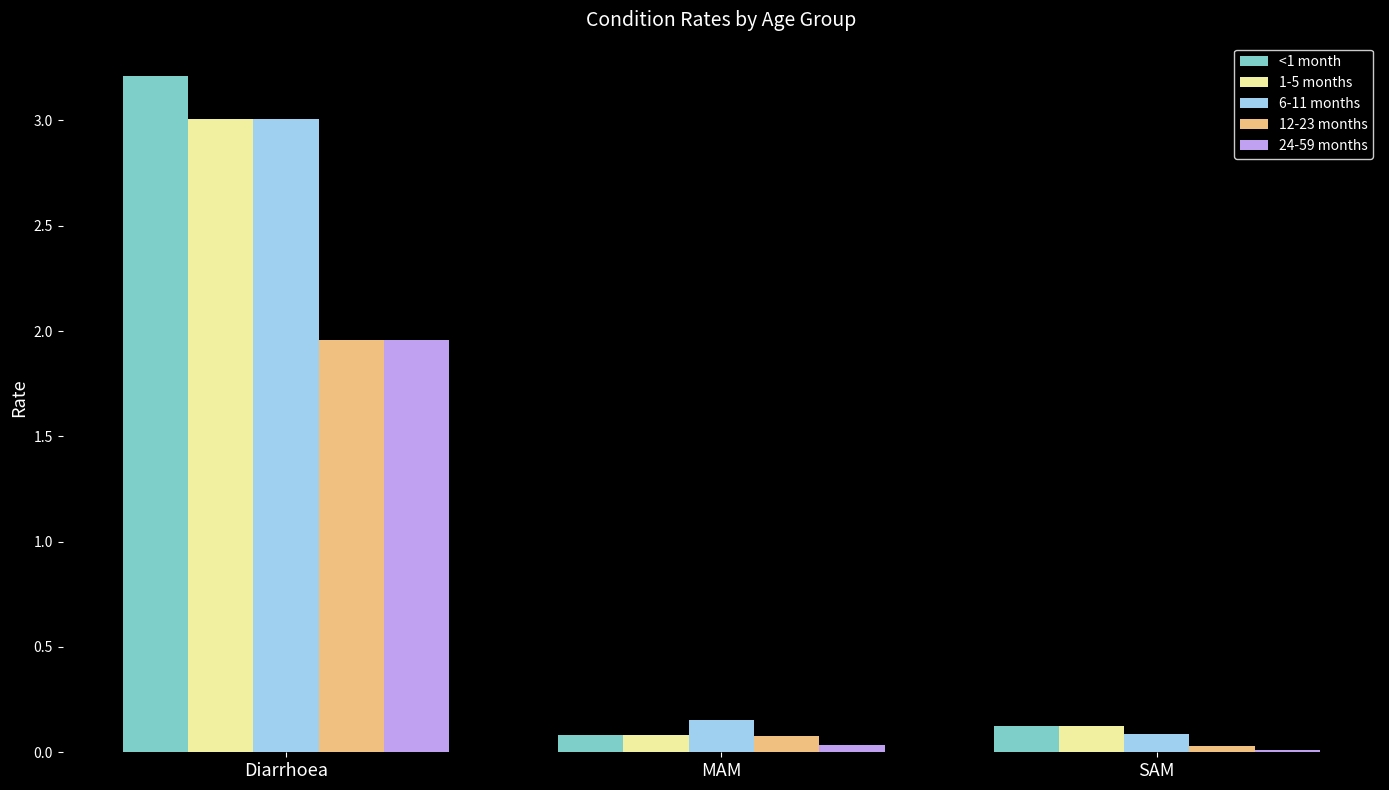

True or false: 12-23 months has a value of 3.2 at Diarrhoea.

False